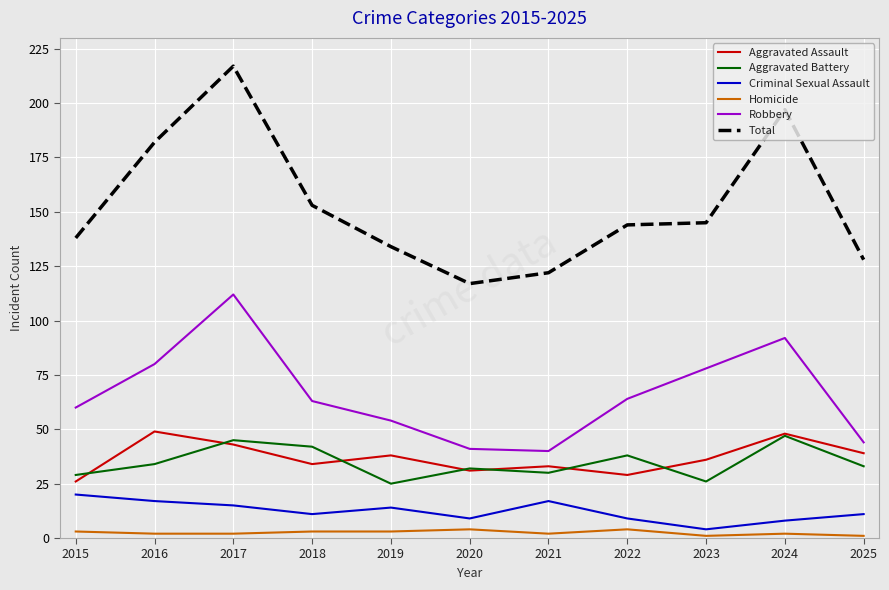

Does the chart display data point markers on the line(s)?

No